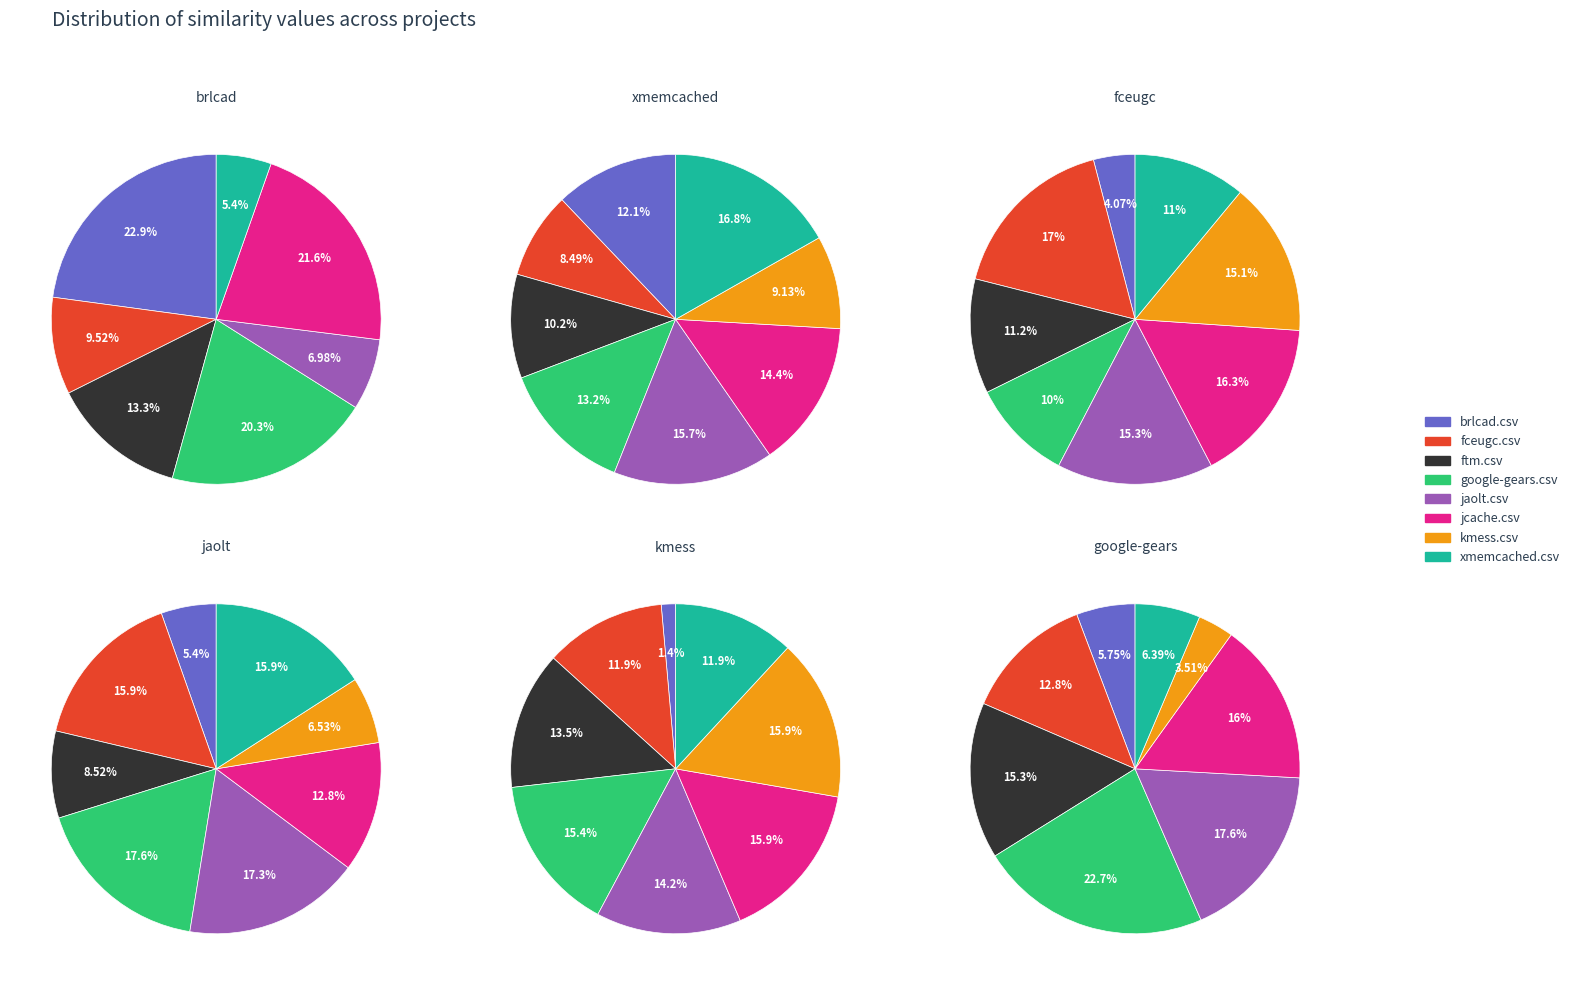

True or false: jaolt.csv accounts for 7% of the total.

True